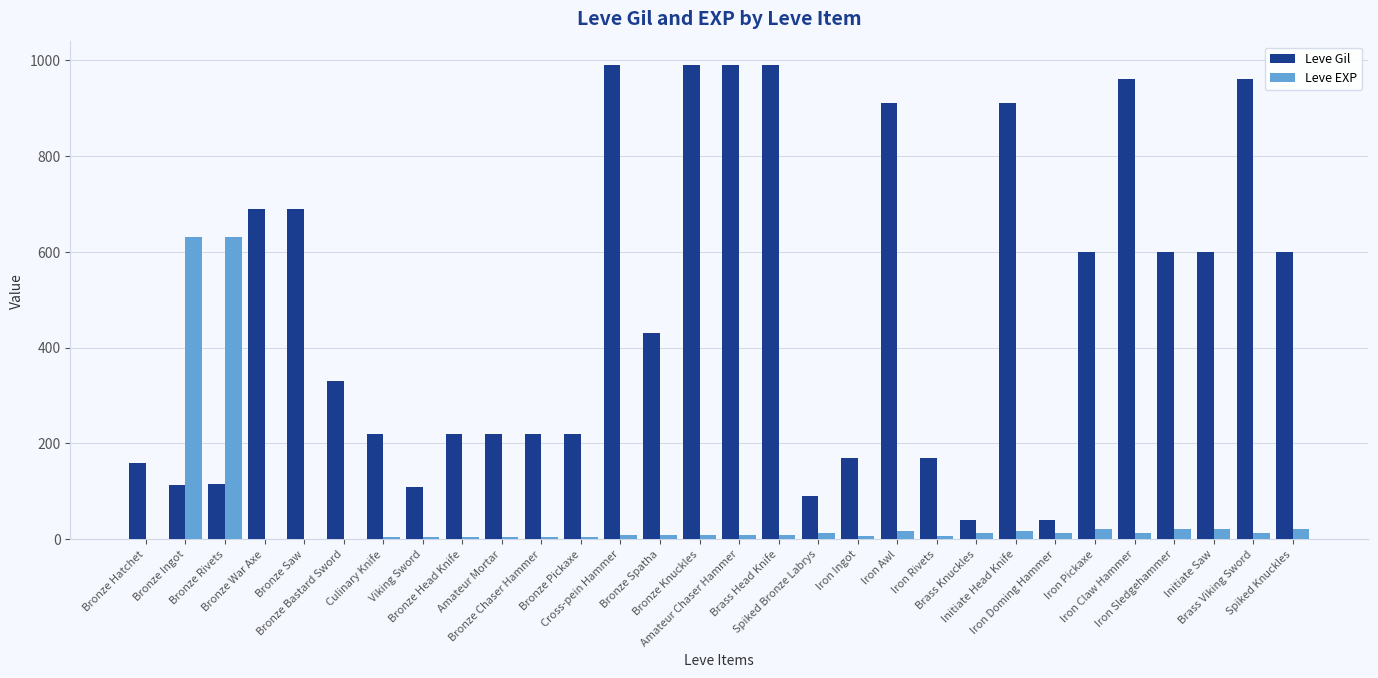

Are the bars grouped side by side (vs. stacked)?

Yes